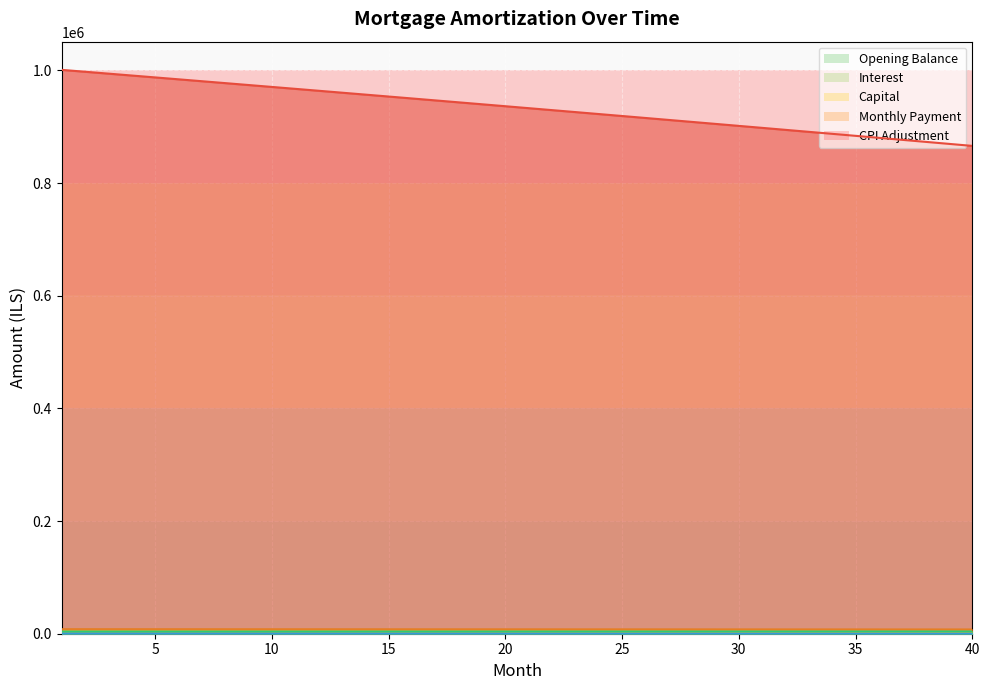

At which label is opening_balance closest to 933354?

21